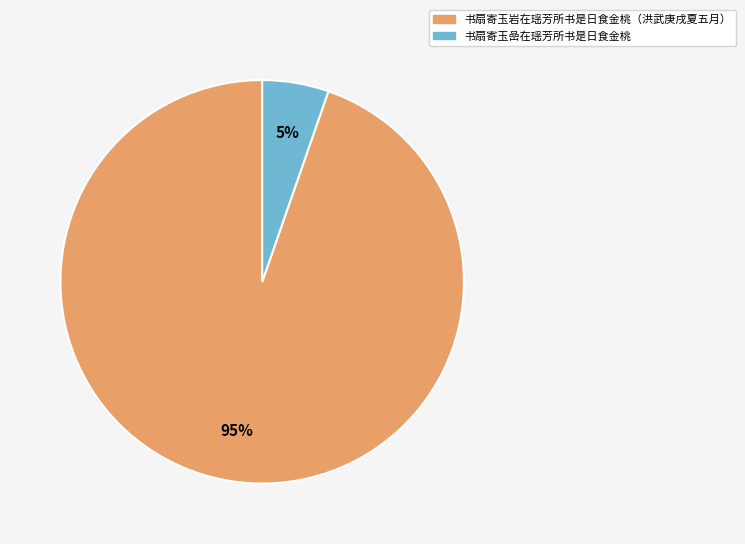

Rank the categories by value from lowest to highest.

书扇寄玉嵒在瑶芳所书是日食金桃, 书扇寄玉岩在瑶芳所书是日食金桃（洪武庚戌夏五月）